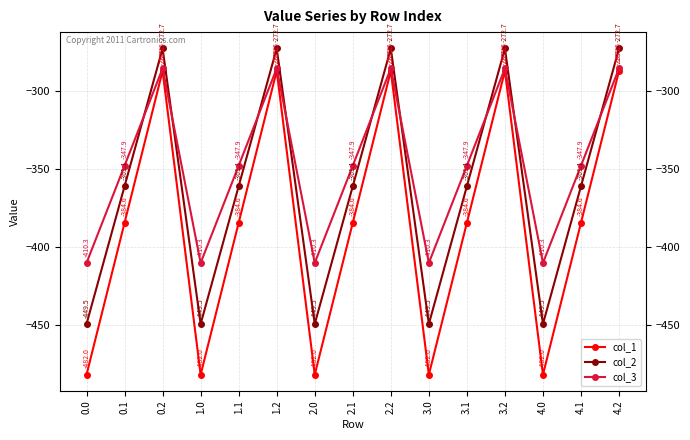

At how many categories does at least one series exceed -356?

10